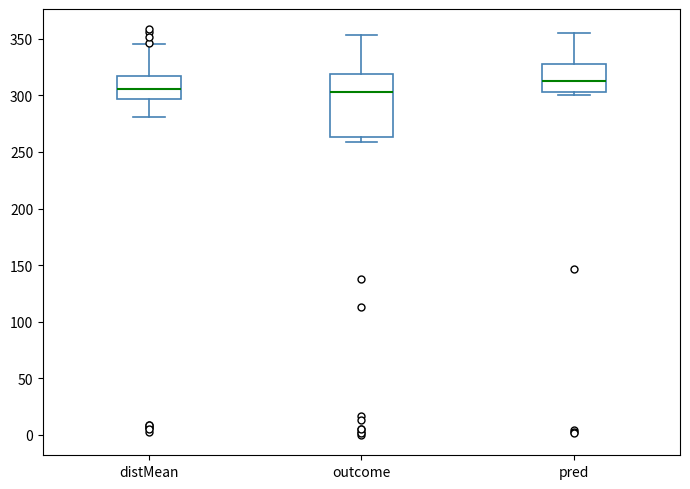

Which box is the tallest, from its lower edge to its upper edge?

outcome